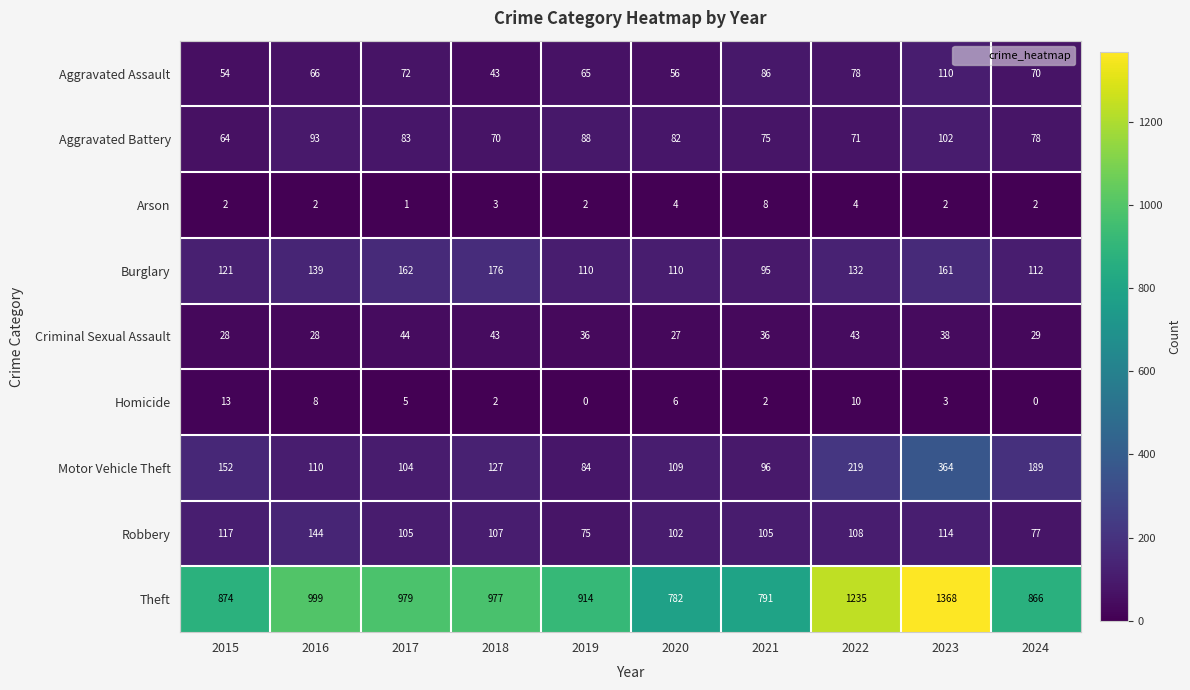

The value of Theft at 2017 is 421. True or false?

False